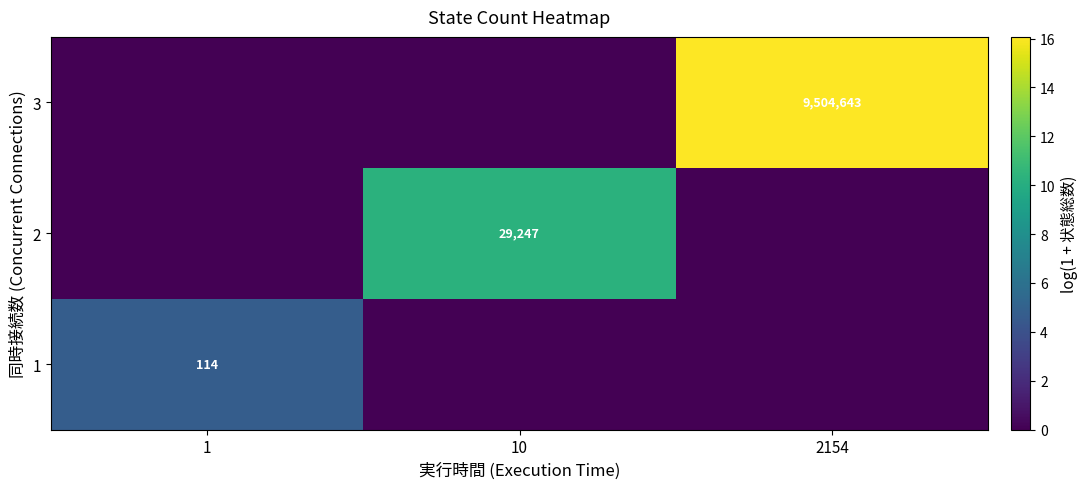

The value of 1 at 1 is 2.3. True or false?

False